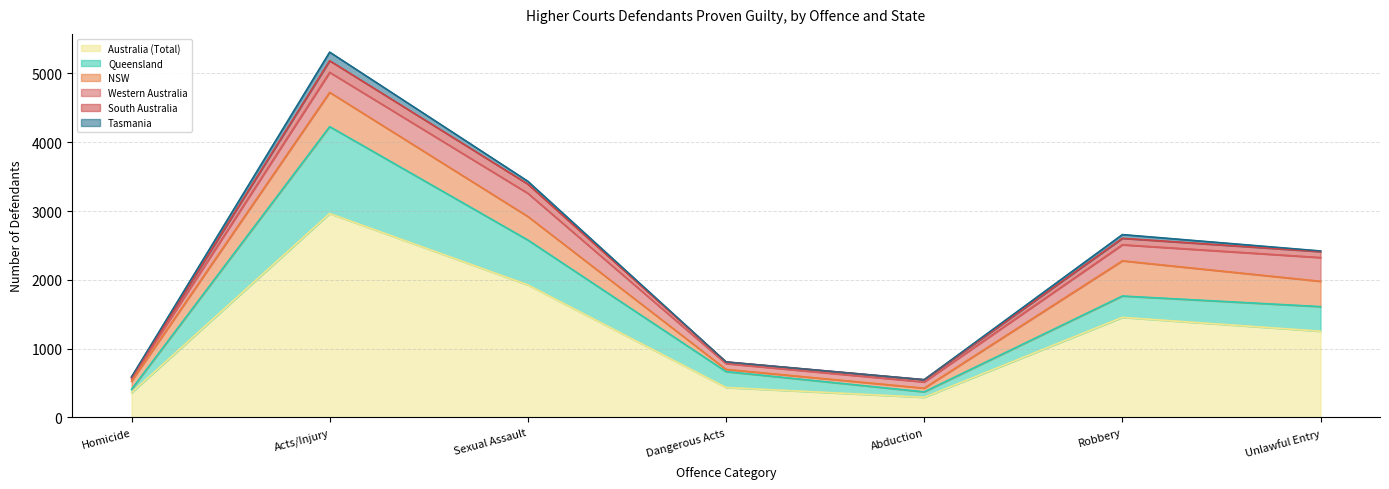

How many interior local peaks does the Tasmania series have?

2